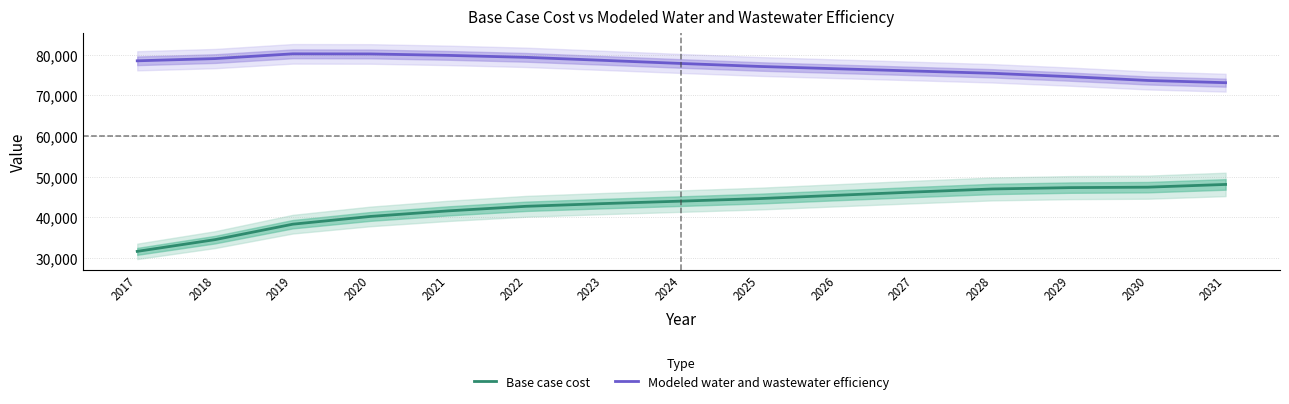

What is the sum of the Base case cost values at 2031 and 2020?

88271.8